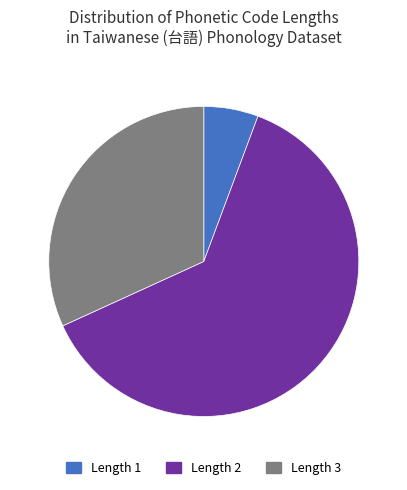

Is the sum of Length 3 and Length 1 greater than half?

No